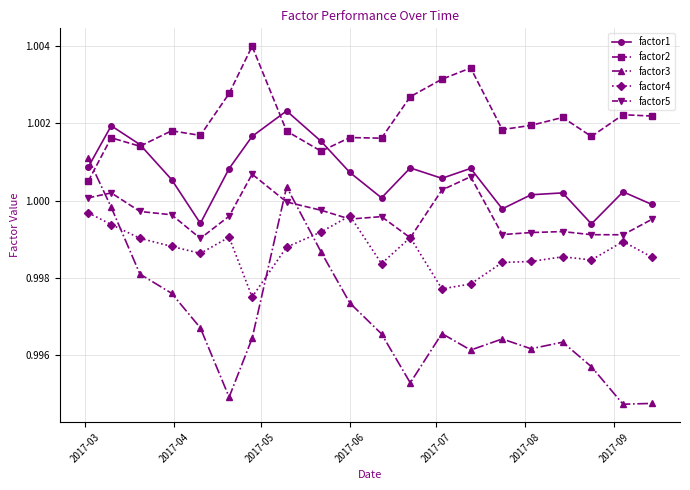

True or false: factor2 has more than 1 points higher than both neighbors.

True